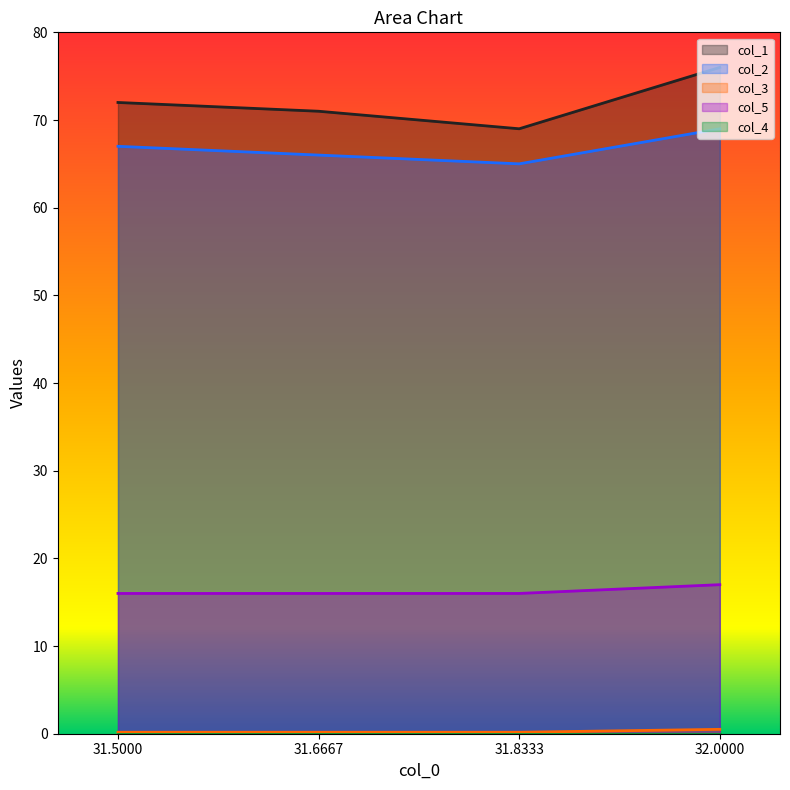

At which category does the chart reach its minimum across all series?

31.5